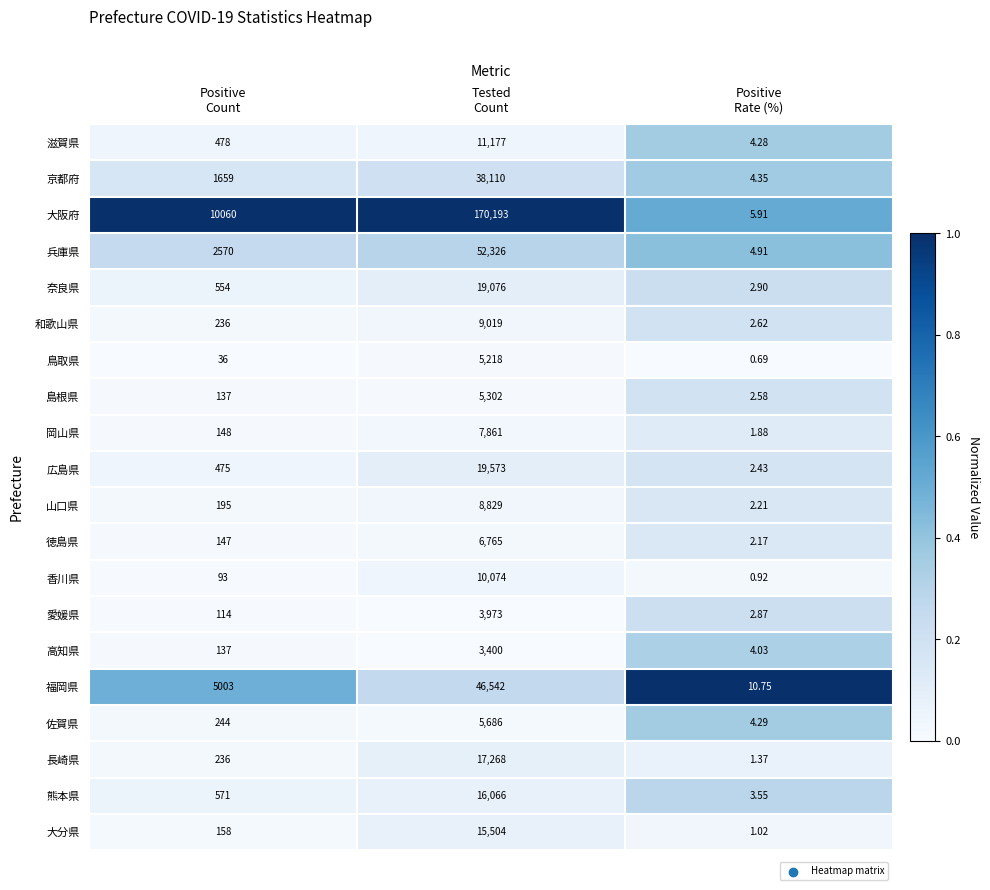

How many series are shown in this chart?

20